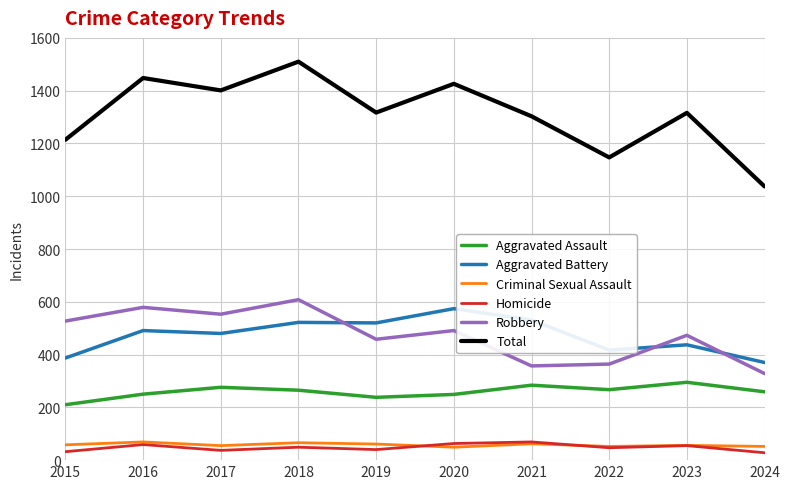

What is the average value of the Total series?

1312